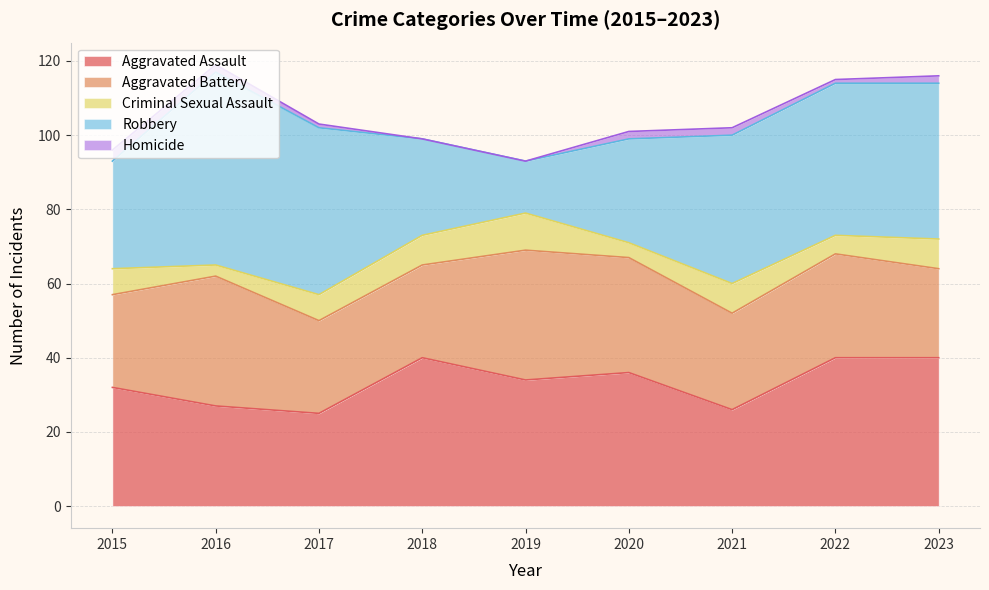

What is the total value across all series at 2015?

96